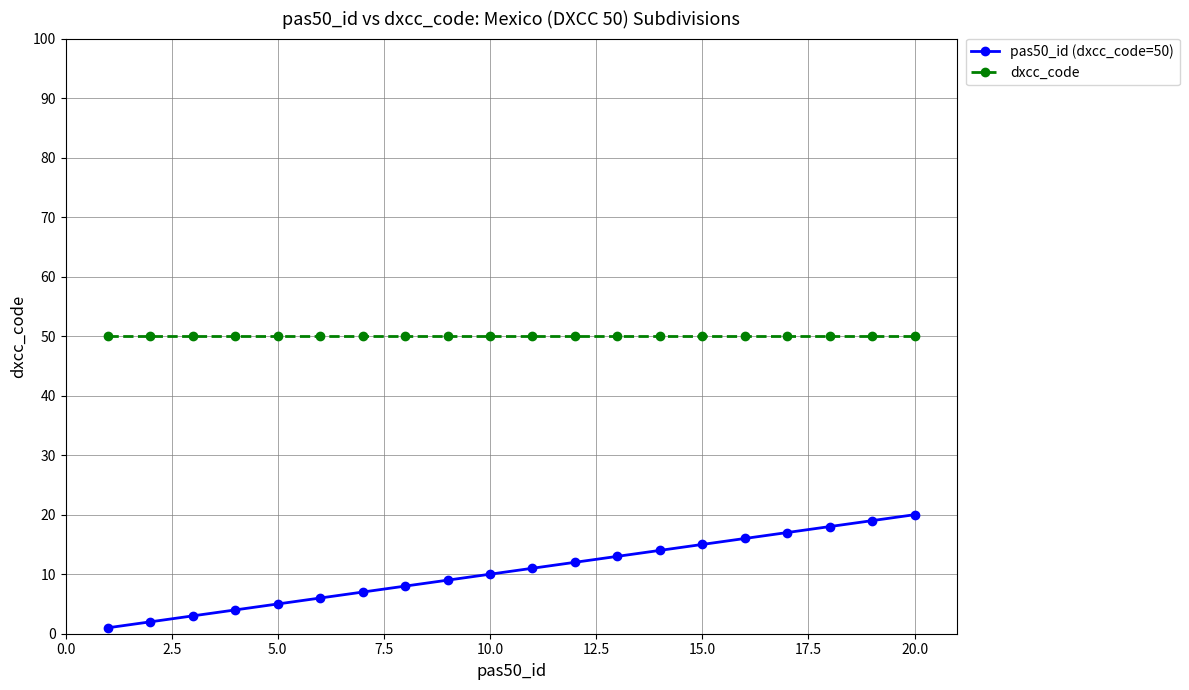

List the series in order of their peak value, lowest first.

pas50_id (dxcc_code=50), dxcc_code